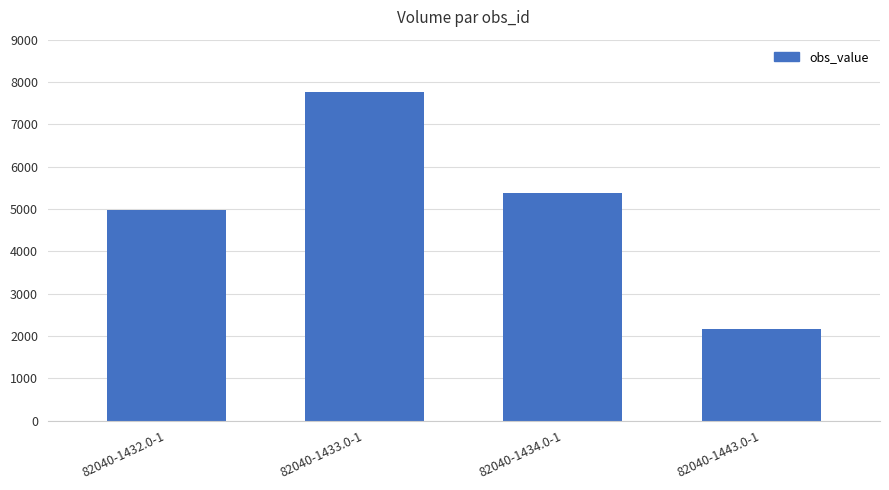

Does the chart contain any negative values?

No